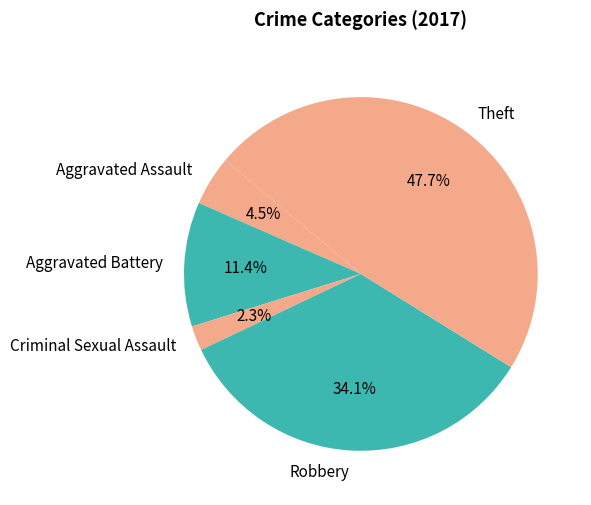

To the nearest percent, what is the combined percentage of Aggravated Battery and Theft?

59%